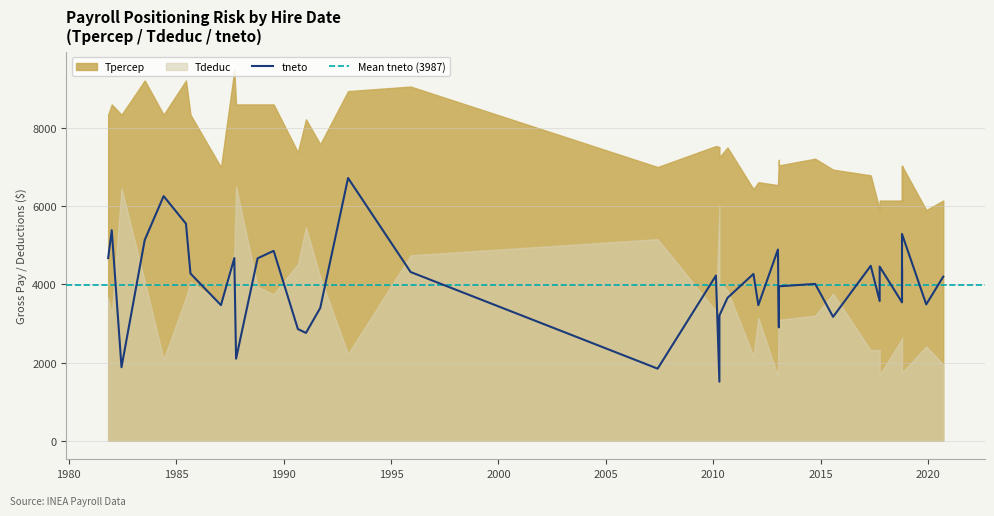

True or false: Tpercep has more than 2 points higher than both neighbors.

True